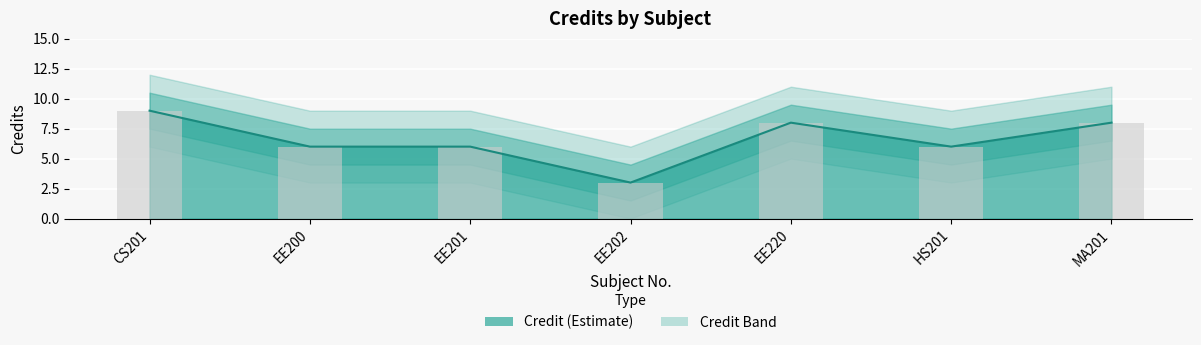

What position from the left is EE220?

5